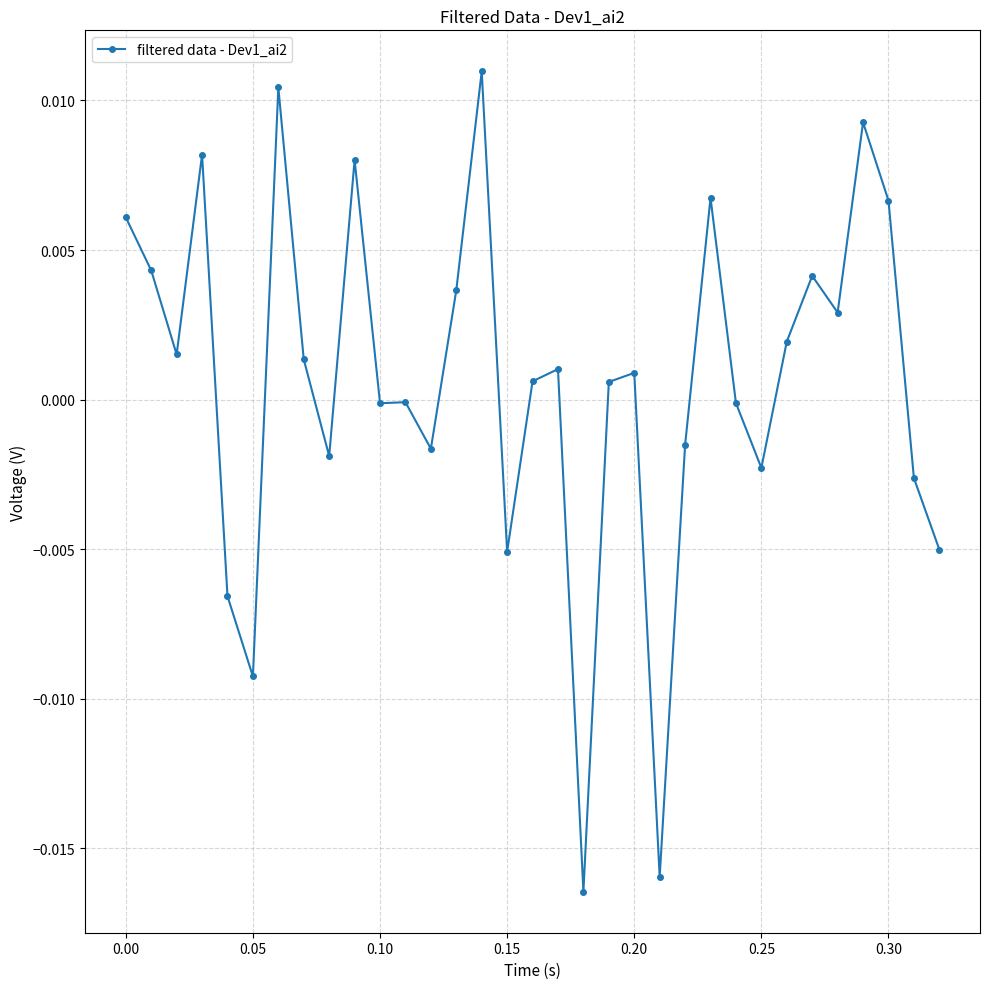

True or false: there are more than 1 points higher than both neighbors.

True